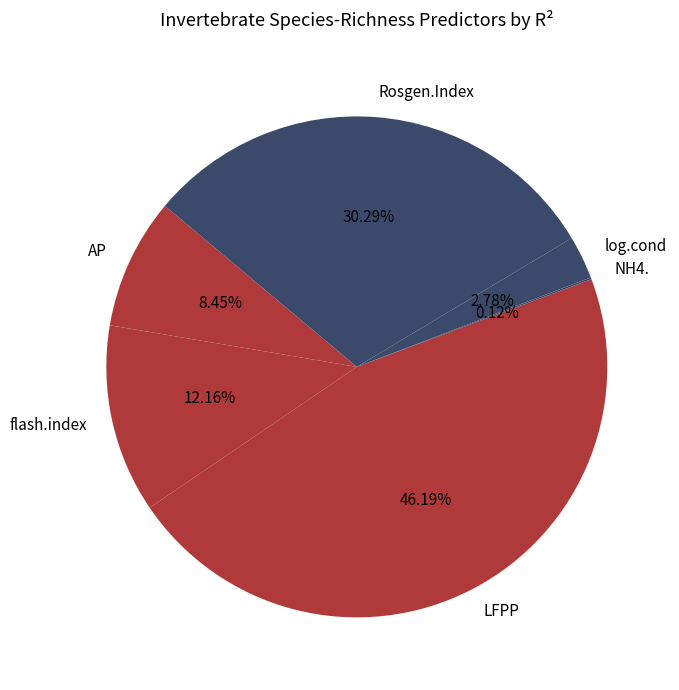

Does any single category account for the majority?

No